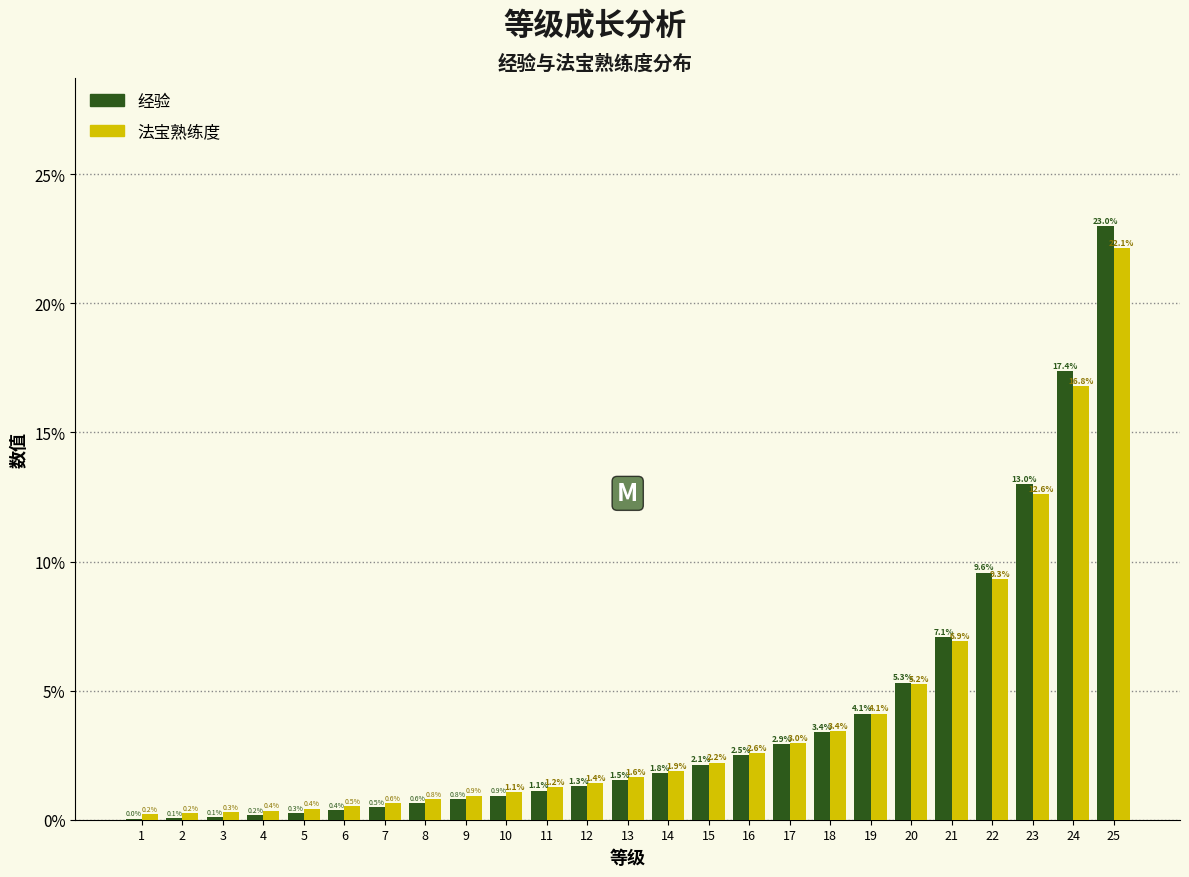

What is the sum of all 经验 values?

100.0